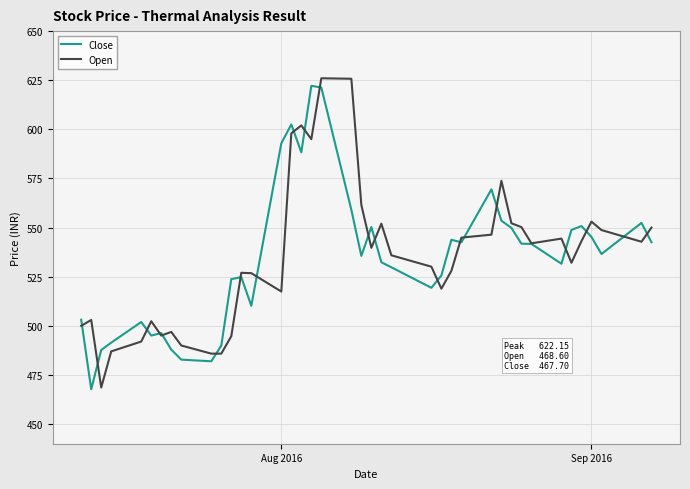

What is the smallest value displayed?

467.7